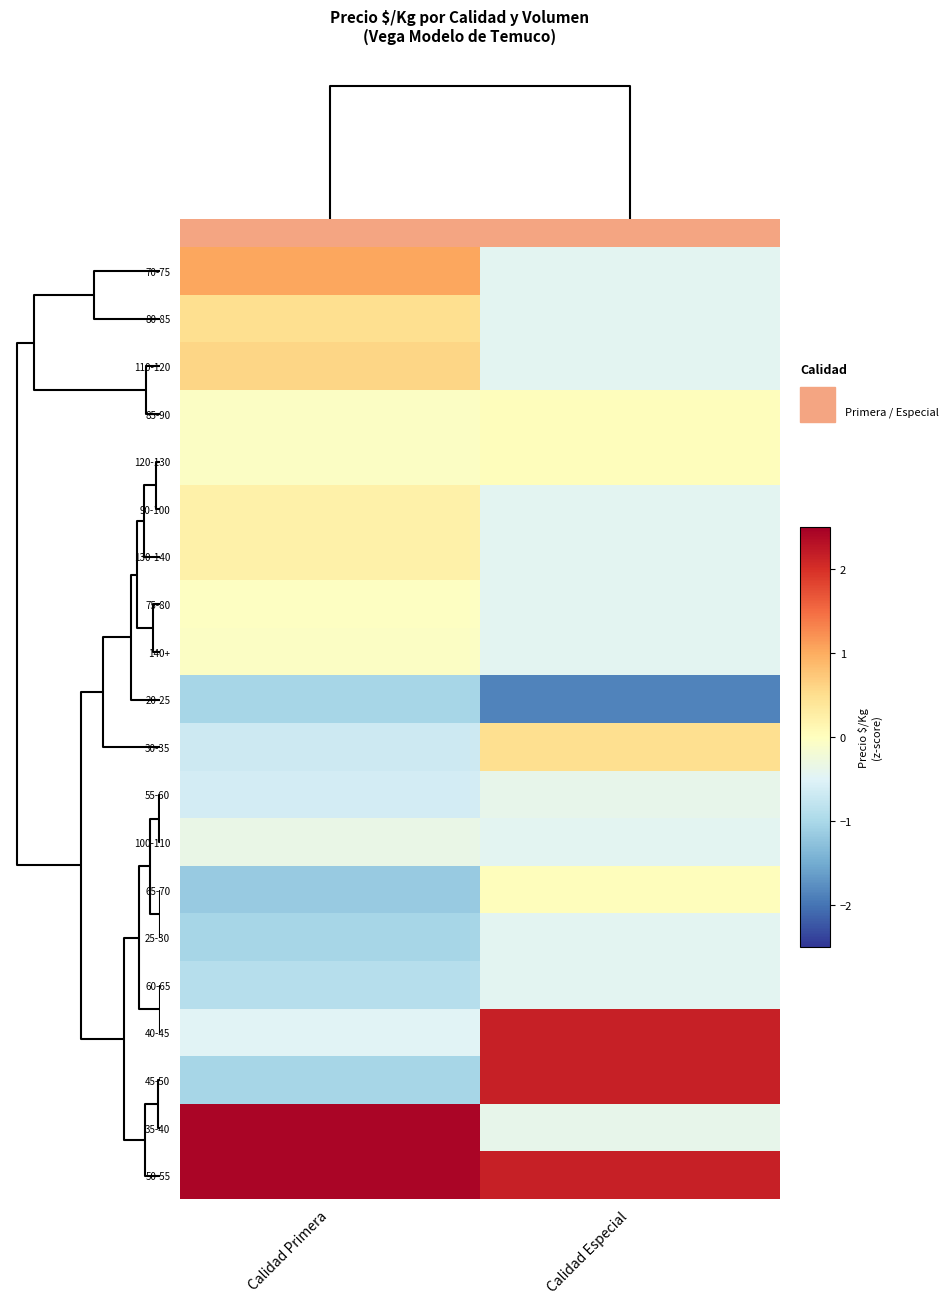

Which category has the lowest value across all series?

Calidad Especial